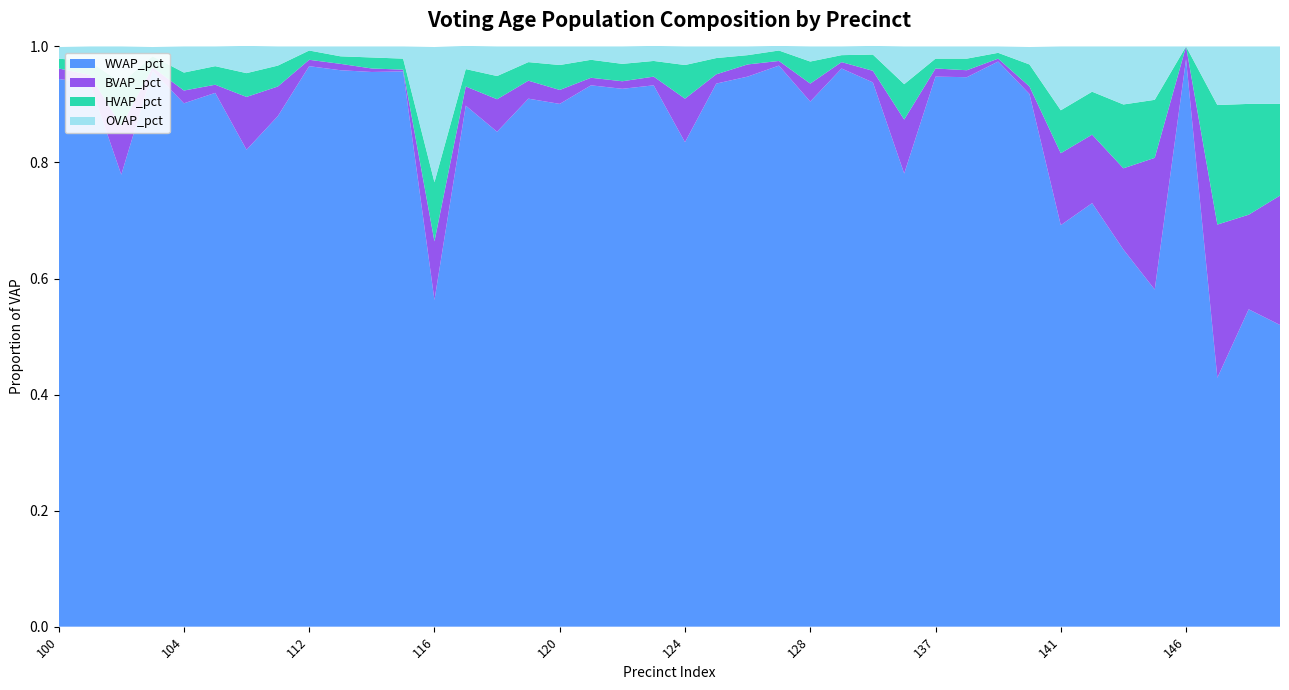

Reading right to left, list all the values displayed in this chart.

WVAP_pct: 149=0.5	148=0.5	147=0.4	146=1.0	144=0.6	143=0.7	142=0.7	141=0.7	140=0.9	139=1.0	138=0.9	137=0.9	136=0.8	133=0.9	130=1.0	128=0.9	127=1.0	126=0.9	125=0.9	124=0.8	123=0.9	122=0.9	121=0.9	120=0.9	119=0.9	118=0.9	117=0.9	116=0.6	115=1.0	114=1.0	113=1.0	112=1.0	107=0.9	106=0.8	105=0.9	104=0.9	103=1.0	102=0.8	101=0.9	100=0.9
BVAP_pct: 149=0.2	148=0.2	147=0.3	146=0.0	144=0.2	143=0.1	142=0.1	141=0.1	140=0.0	139=0.0	138=0.0	137=0.0	136=0.1	133=0.0	130=0.0	128=0.0	127=0.0	126=0.0	125=0.0	124=0.1	123=0.0	122=0.0	121=0.0	120=0.0	119=0.0	118=0.1	117=0.0	116=0.1	115=0.0	114=0.0	113=0.0	112=0.0	107=0.1	106=0.1	105=0.0	104=0.0	103=0.0	102=0.1	101=0.0	100=0.0
HVAP_pct: 149=0.2	148=0.2	147=0.2	146=0.0	144=0.1	143=0.1	142=0.1	141=0.1	140=0.0	139=0.0	138=0.0	137=0.0	136=0.1	133=0.0	130=0.0	128=0.0	127=0.0	126=0.0	125=0.0	124=0.1	123=0.0	122=0.0	121=0.0	120=0.0	119=0.0	118=0.0	117=0.0	116=0.1	115=0.0	114=0.0	113=0.0	112=0.0	107=0.0	106=0.0	105=0.0	104=0.0	103=0.0	102=0.1	101=0.0	100=0.0
OVAP_pct: 149=0.1	148=0.1	147=0.1	146=0.0	144=0.1	143=0.1	142=0.1	141=0.1	140=0.0	139=0.0	138=0.0	137=0.0	136=0.1	133=0.0	130=0.0	128=0.0	127=0.0	126=0.0	125=0.0	124=0.0	123=0.0	122=0.0	121=0.0	120=0.0	119=0.0	118=0.1	117=0.0	116=0.2	115=0.0	114=0.0	113=0.0	112=0.0	107=0.0	106=0.0	105=0.0	104=0.0	103=0.0	102=0.1	101=0.0	100=0.0